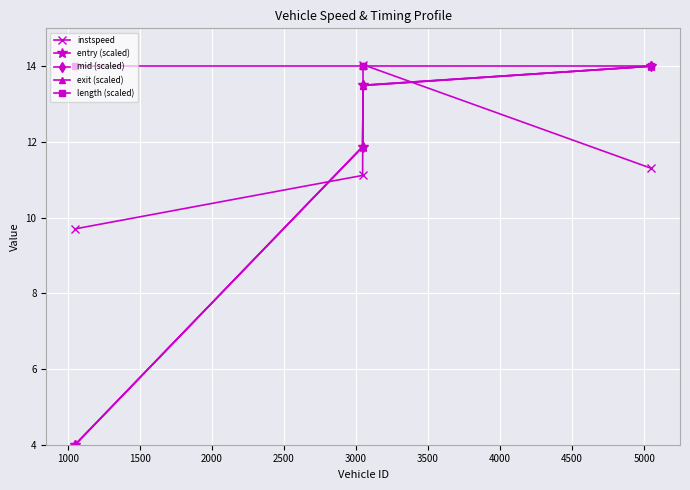

What is the value of the instspeed point at the 3rd from the left?

14.0